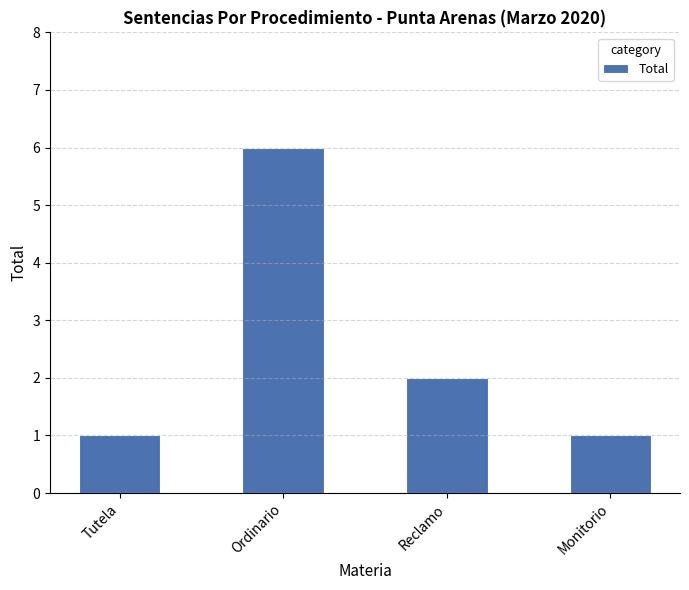

What is the sum of all values?

10